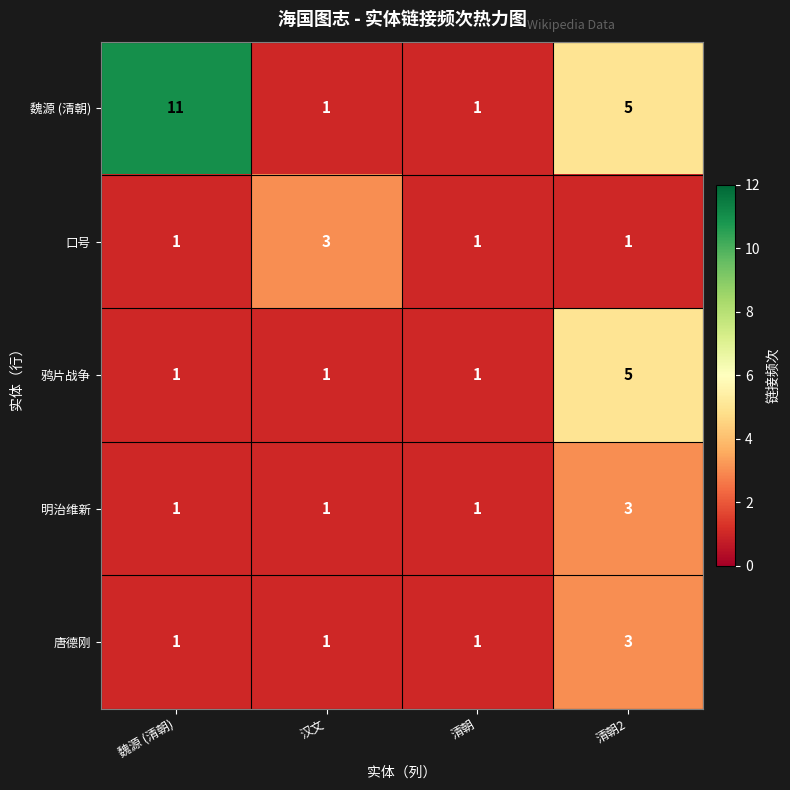

What is the sum of all 唐德刚 values?

6